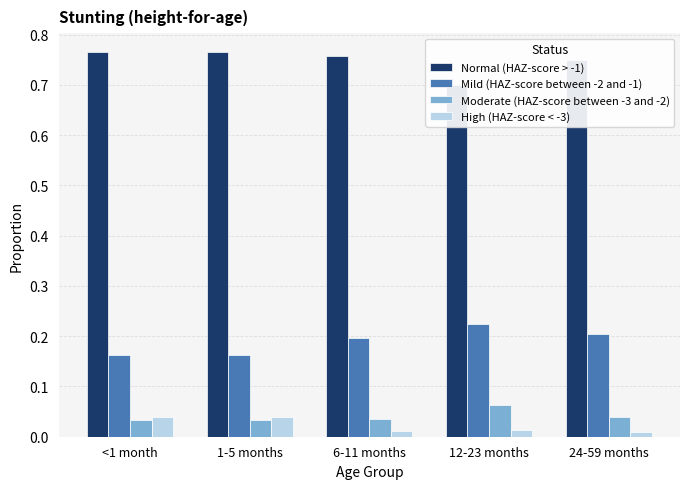

List the series in order of their peak value, lowest first.

High (HAZ-score < -3), Moderate (HAZ-score between -3 and -2), Mild (HAZ-score between -2 and -1), Normal (HAZ-score > -1)